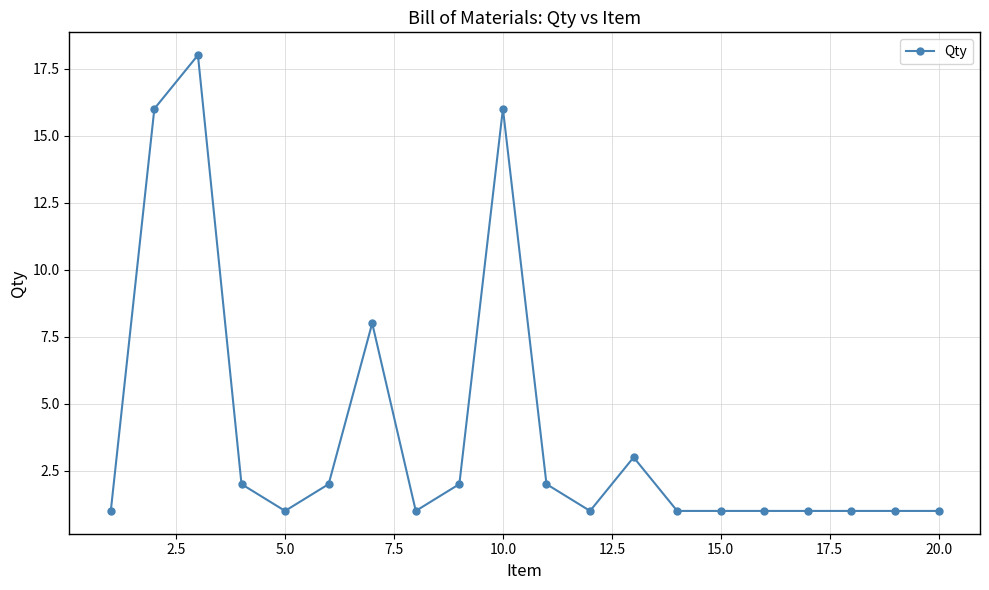

True or false: the data has more than 1 interior local peaks.

True